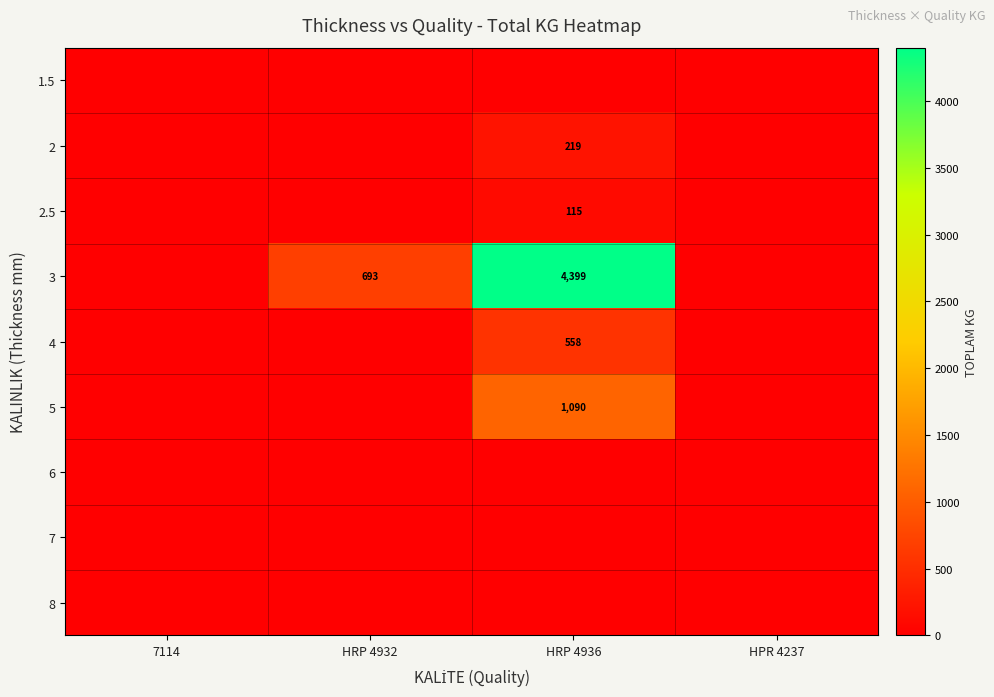

The 2 series shows 219 at HRP 4936. True or false?

True